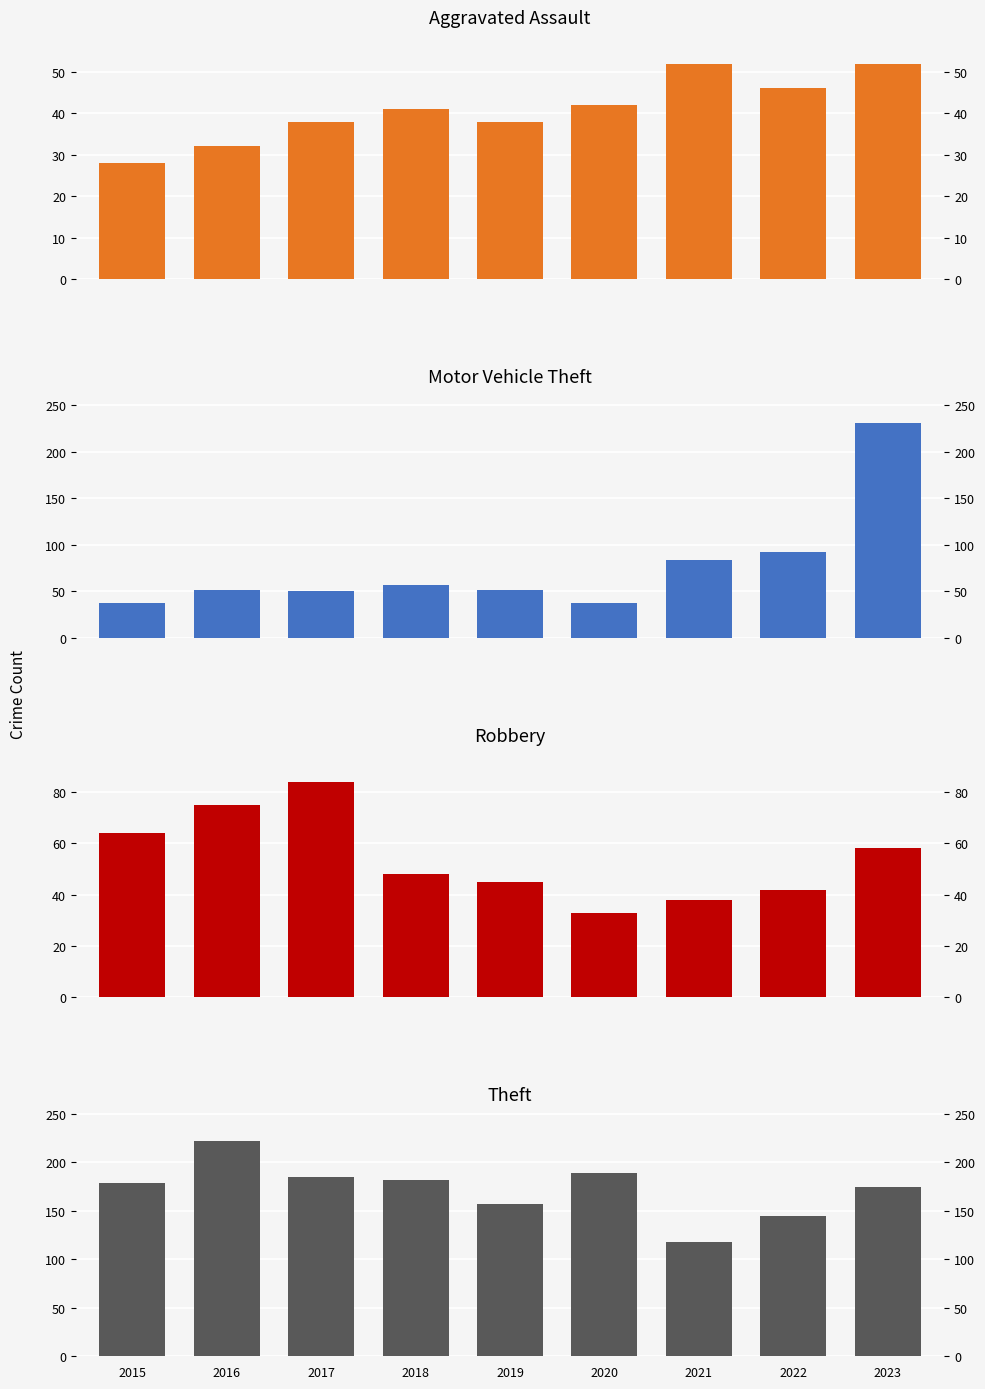

How many values in the Theft series are below 179?

4